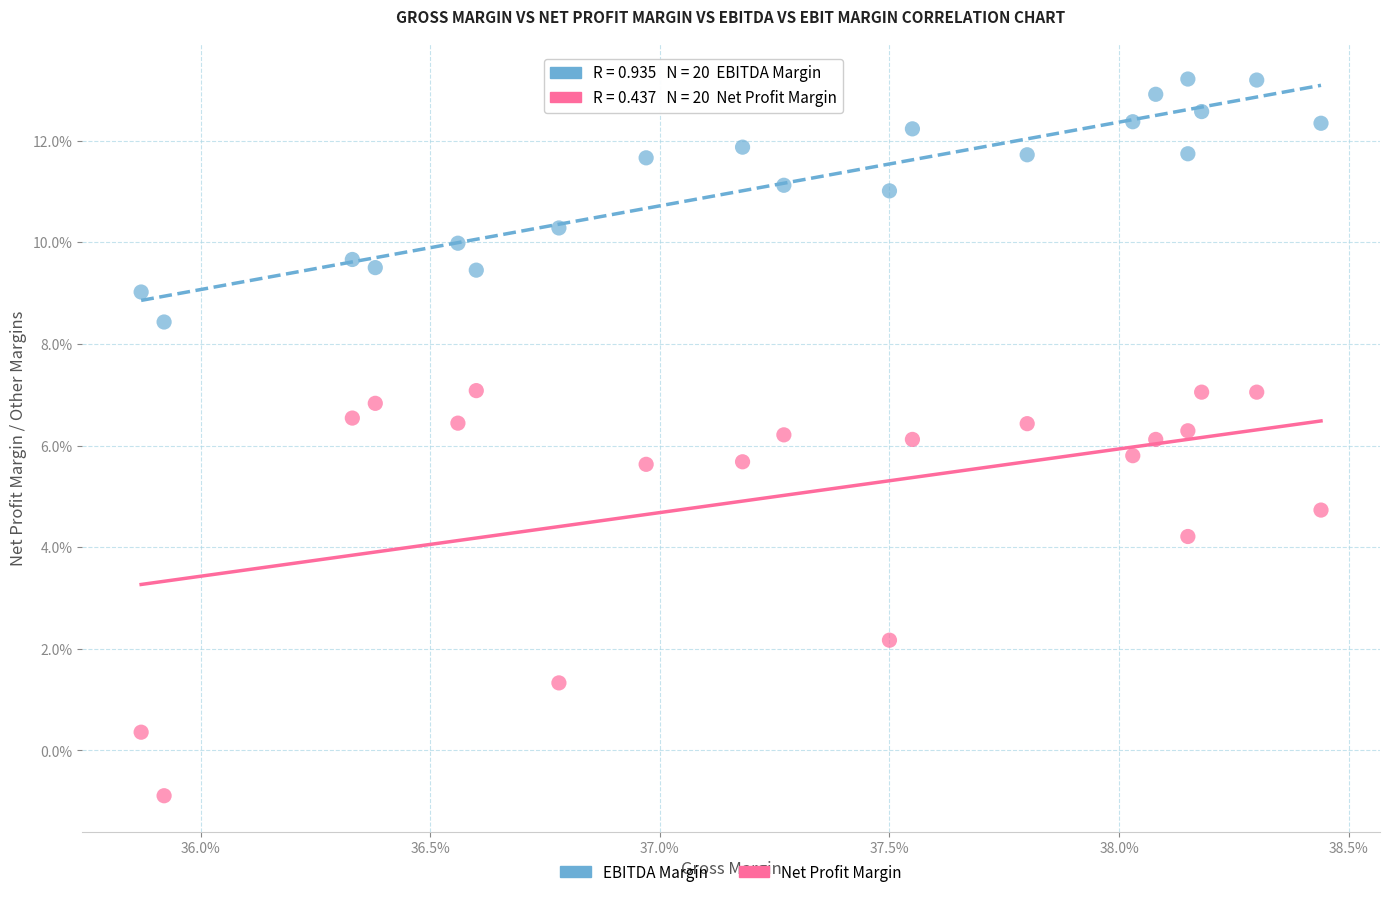

What are all the series names shown in the legend?

EBITDA Margin, Net Profit Margin